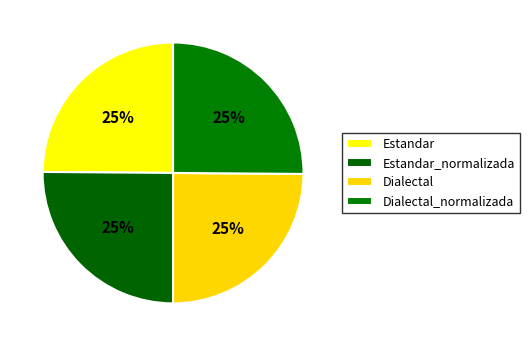

How many segments does this pie chart have?

4